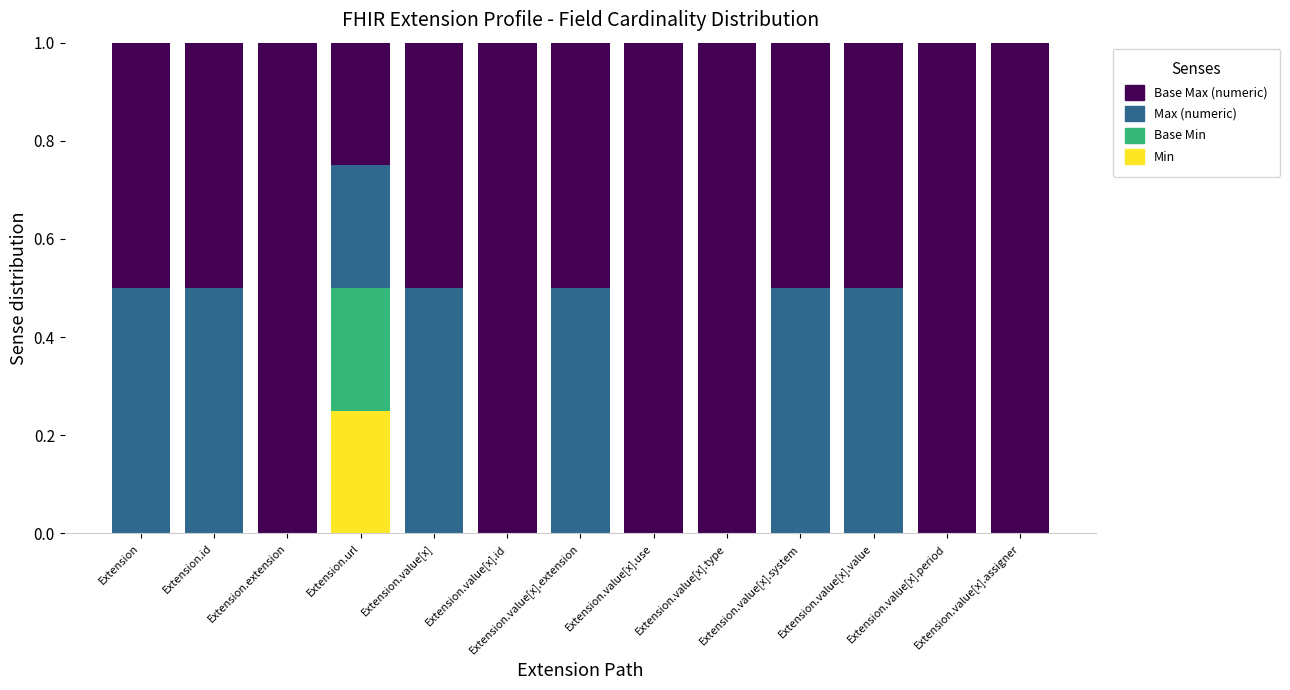

List the series in order of their peak value, highest first.

Base Max (numeric), Max (numeric), Min, Base Min